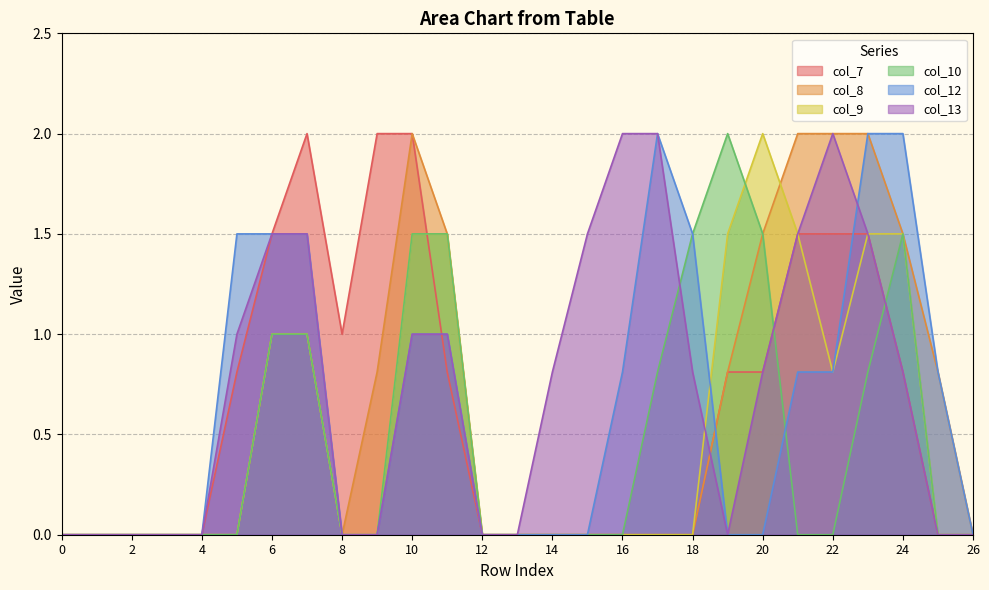

What are all the series names shown in the legend?

col_7, col_8, col_9, col_10, col_12, col_13